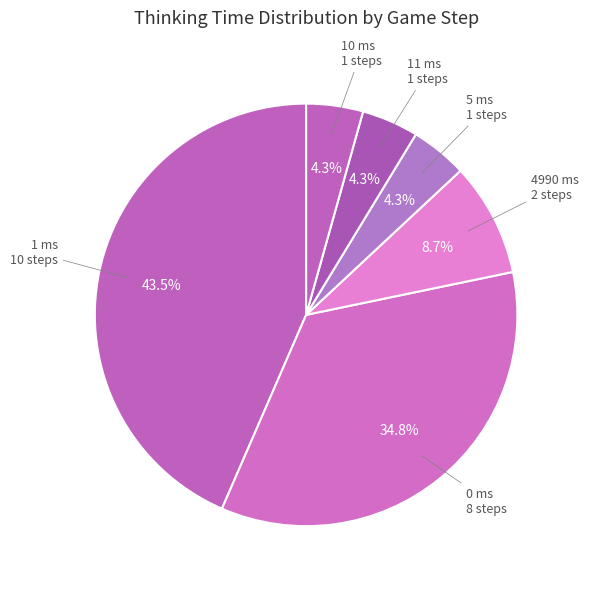

How many segments does this pie chart have?

6